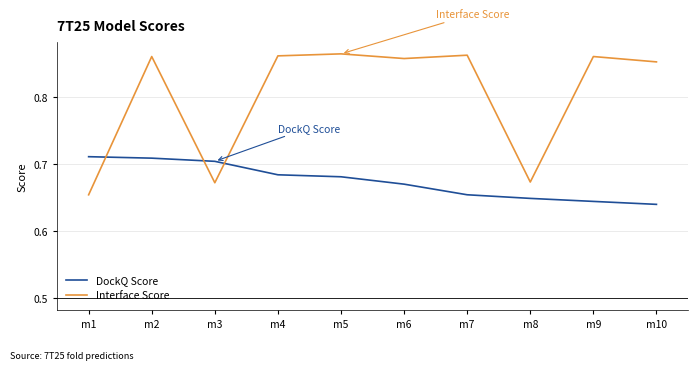

The value of DockQ Score at m8 is 1.0. True or false?

False